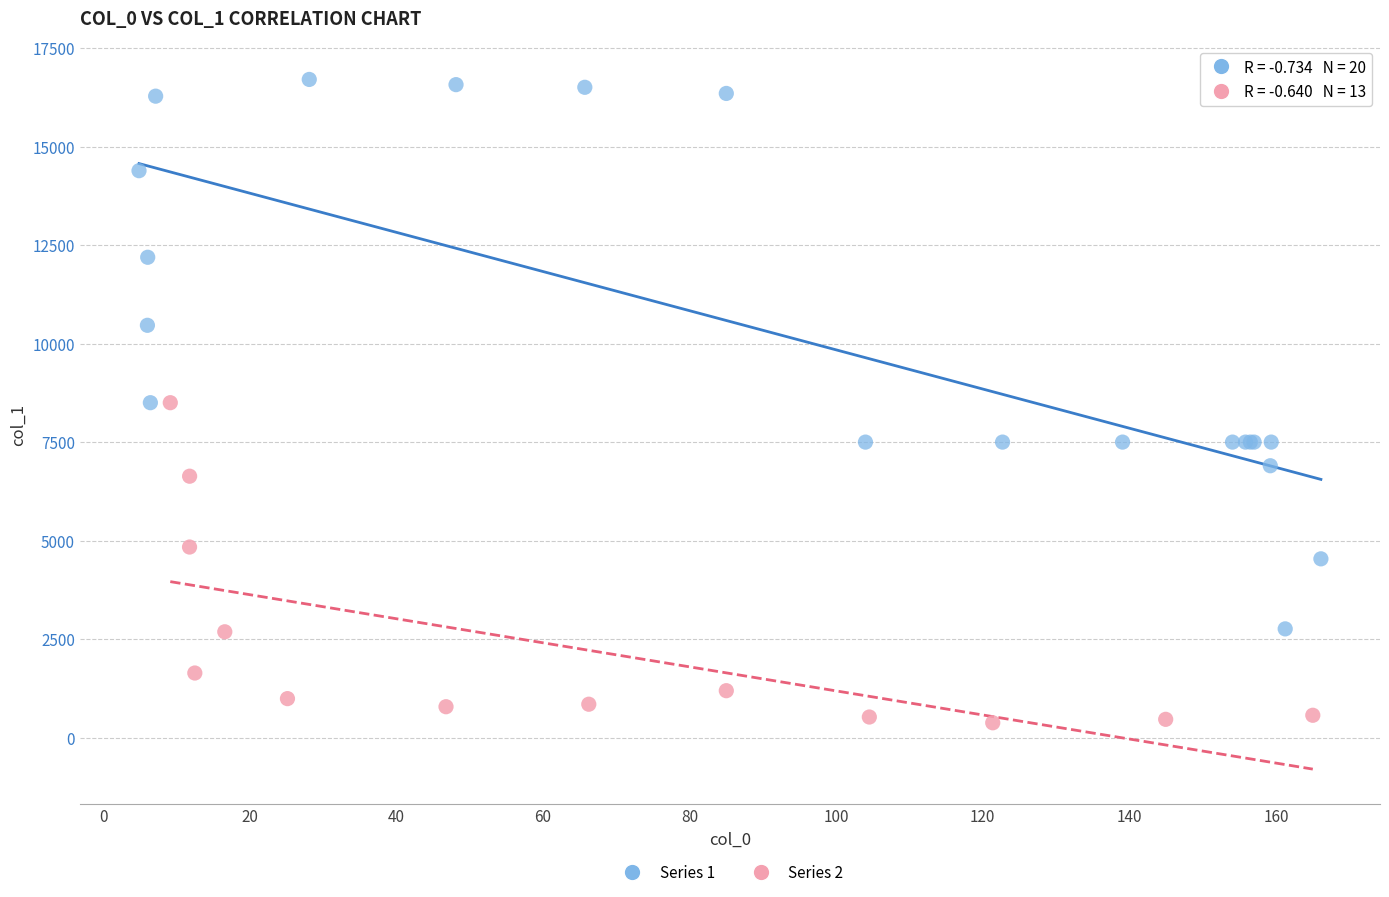

Which series has the largest Y range (max minus min)?

Series 1